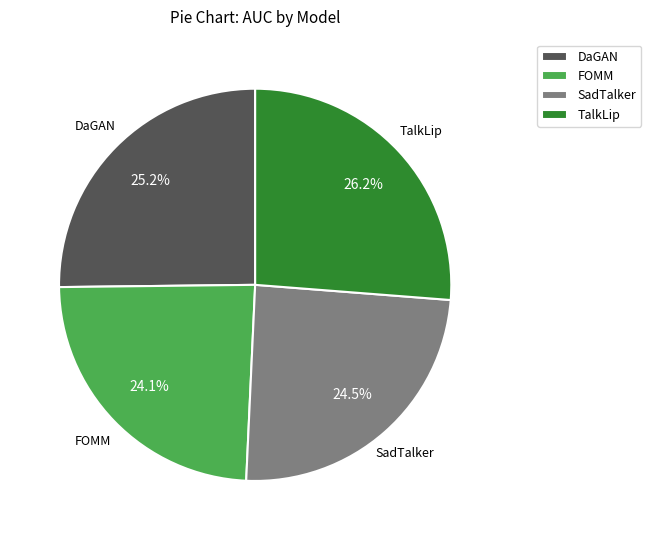

Which category has the biggest portion of the pie?

TalkLip